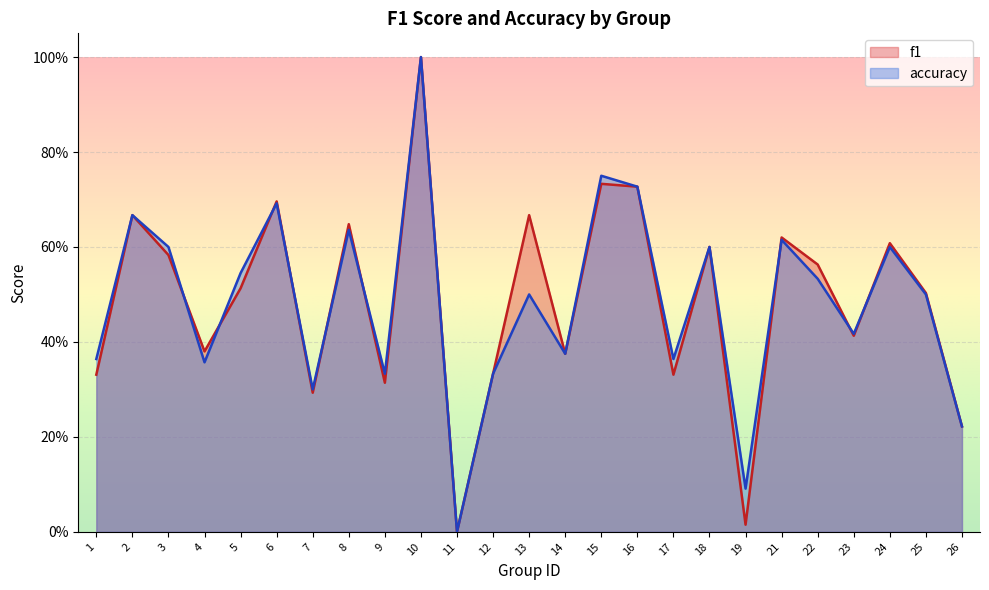

How many interior local valleys does the accuracy series have?

8